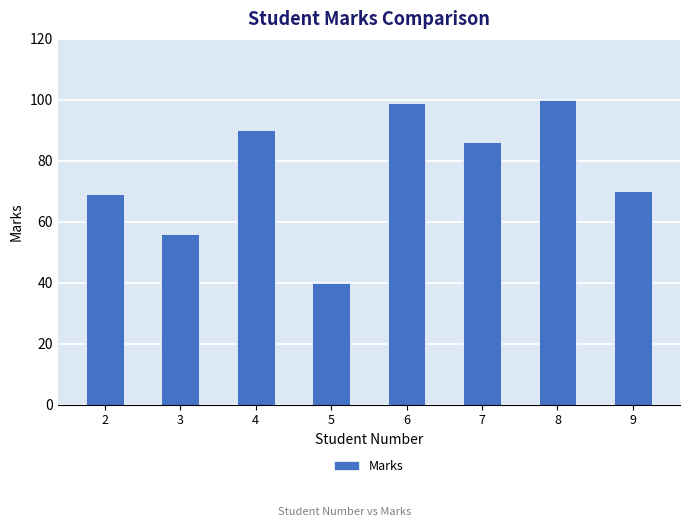

What is the greatest value displayed?

100